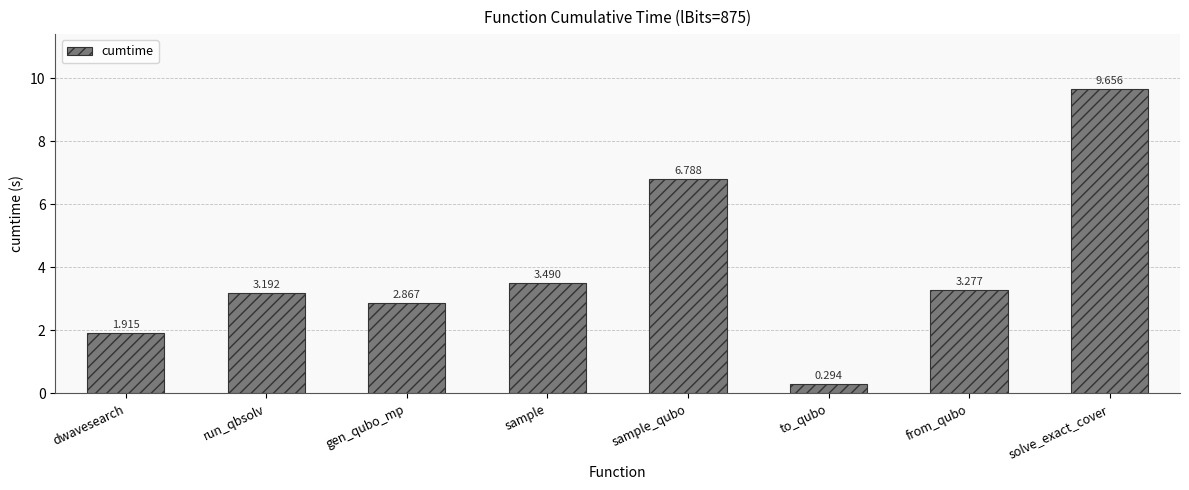

Are the bars grouped side by side (vs. stacked)?

No